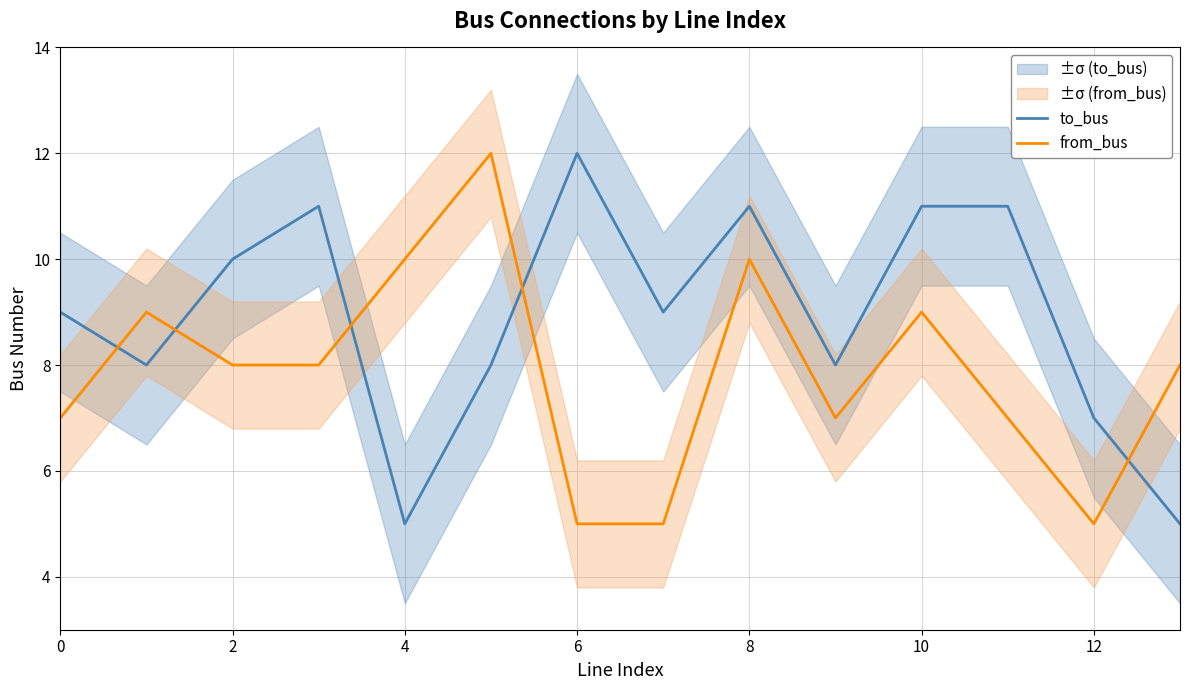

Reading left to right, extract all data points from this chart.

to_bus: 9	8	10	11	5	8	12	9	11	8	11	11	7	5
from_bus: 7	9	8	8	10	12	5	5	10	7	9	7	5	8